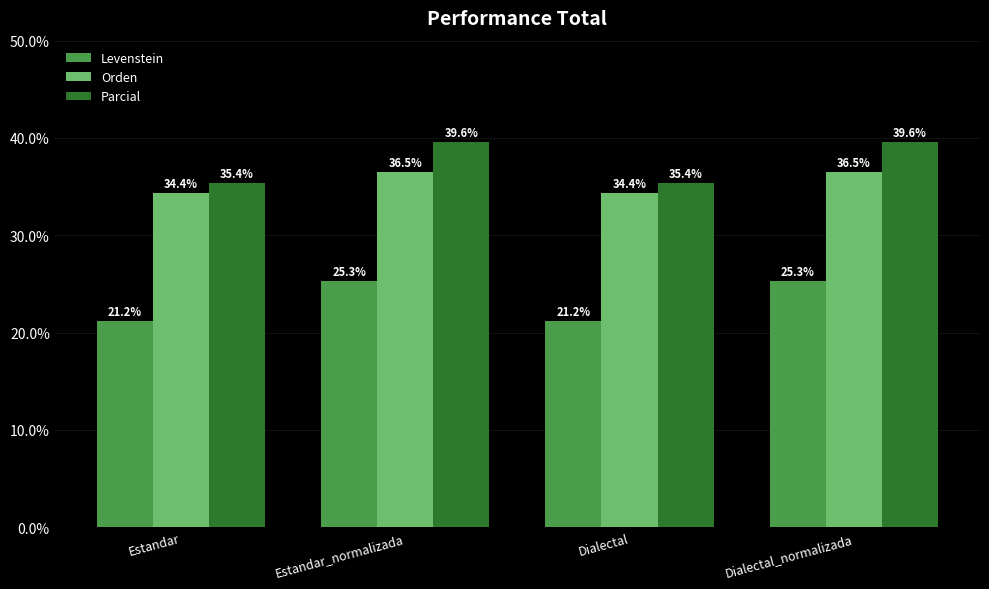

Which series has the largest total across all categories?

Parcial